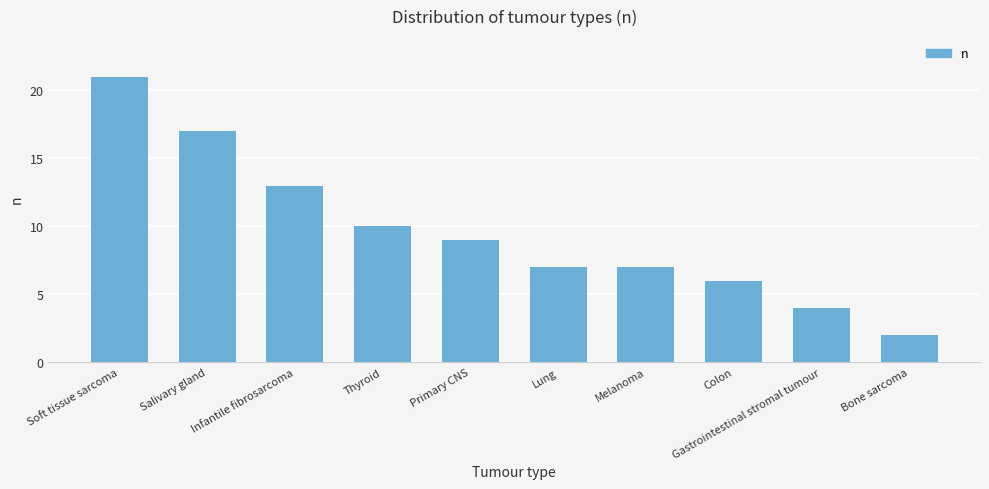

Which label corresponds to the smallest value in the chart?

Bone sarcoma